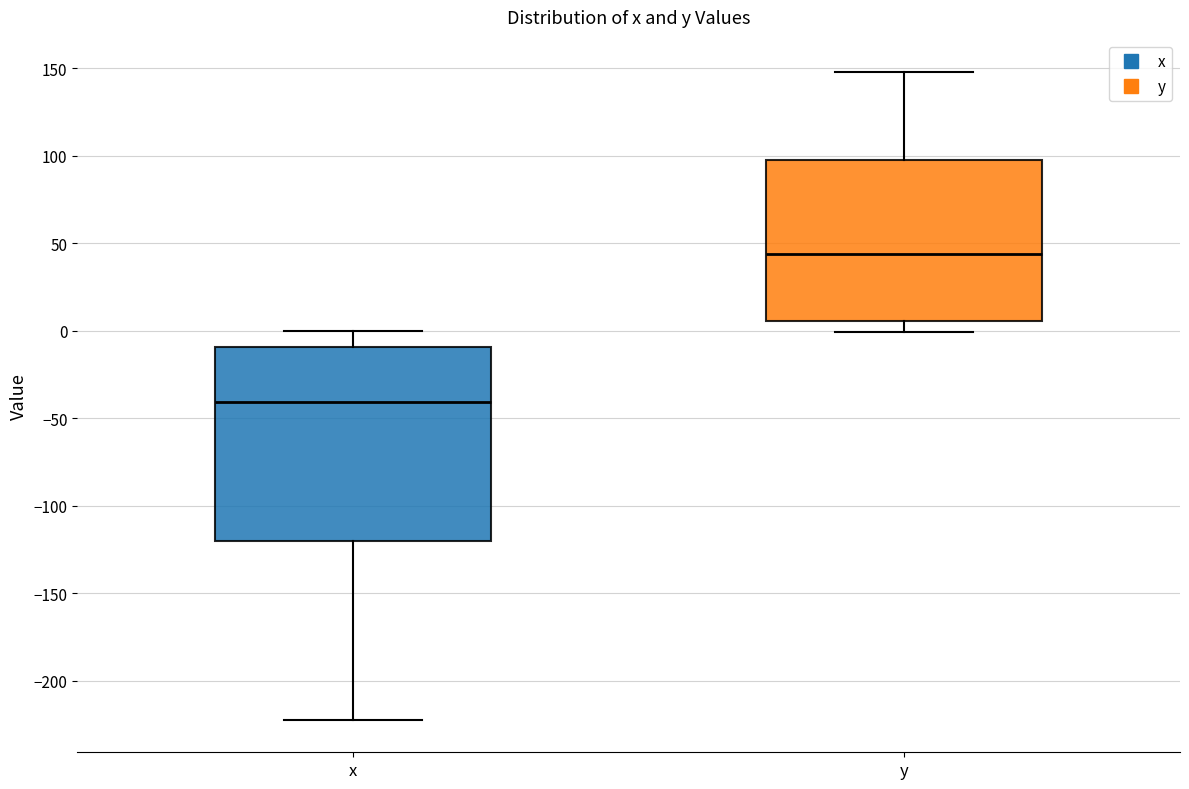

Comparing the boxes themselves (not the whiskers), which one is the tallest?

x